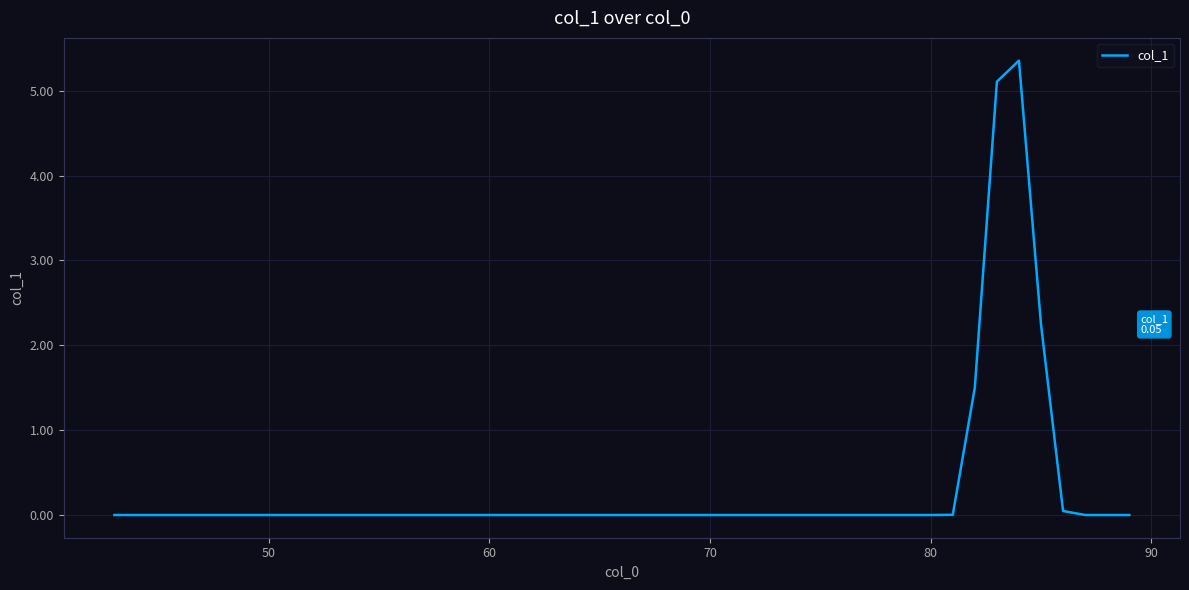

What is the difference between the maximum and minimum values?

5.4